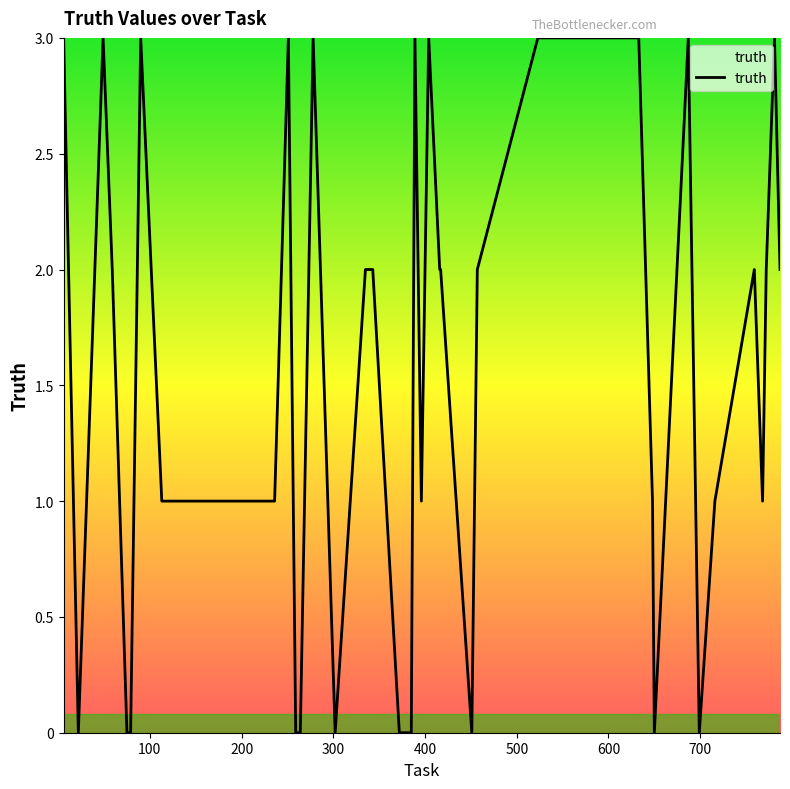

How many lines are shown in the chart?

1